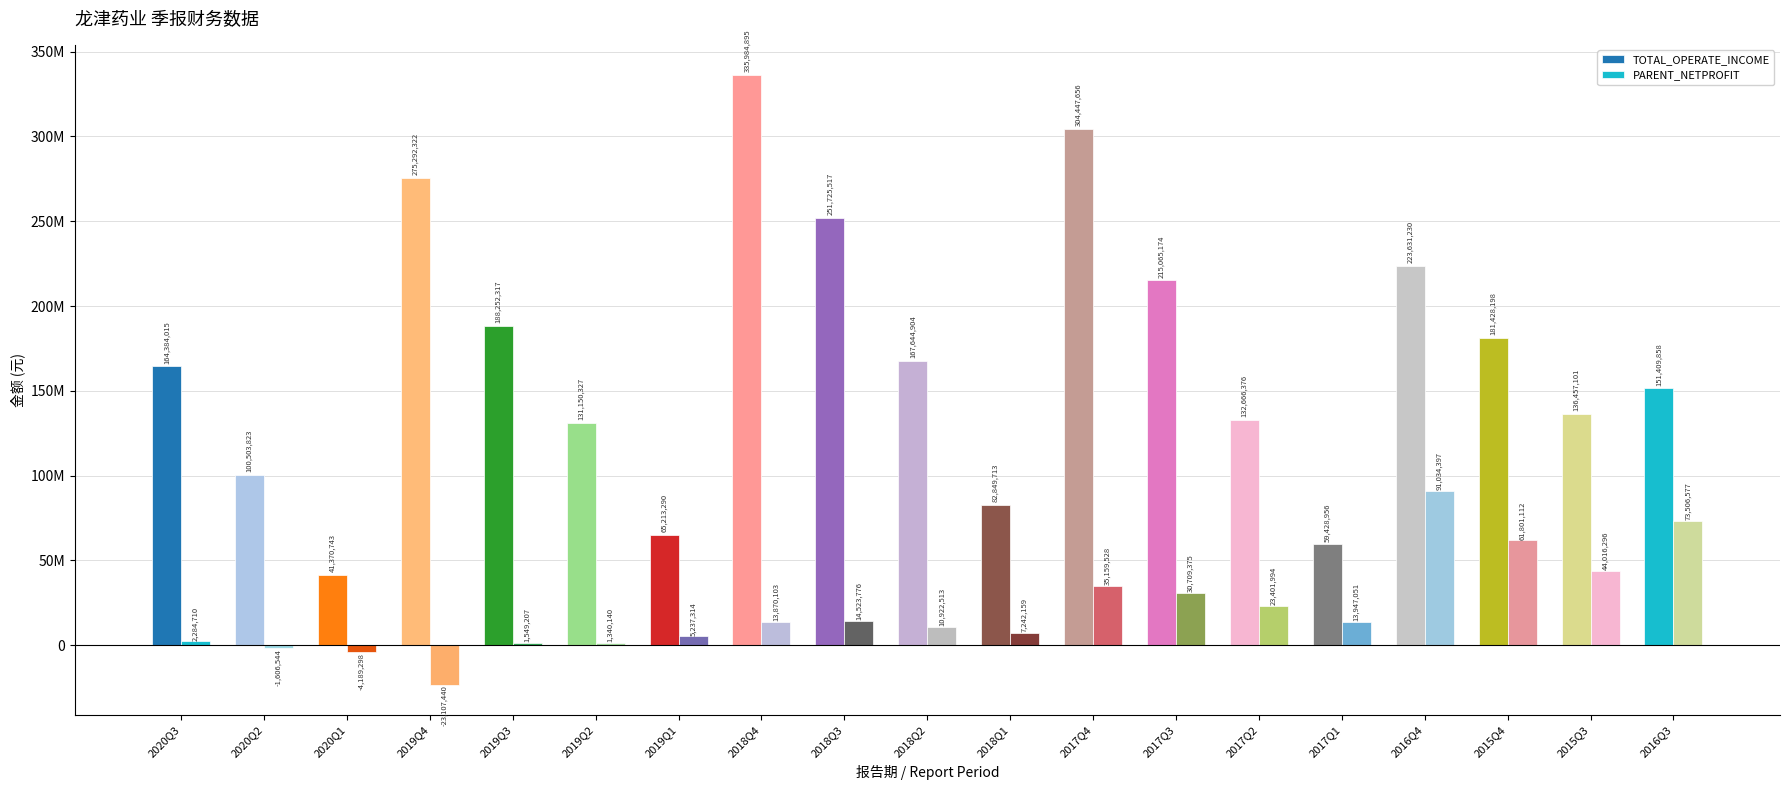

What is the value of the PARENT_NETPROFIT bar at the 18th from the left?

44016296.3